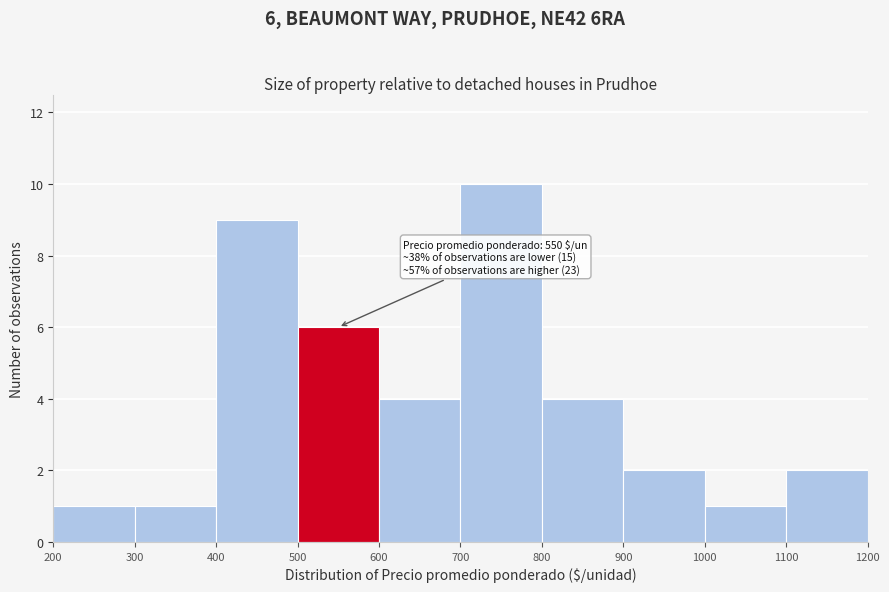

Which range on the x-axis has the tallest bar?

700 to 800